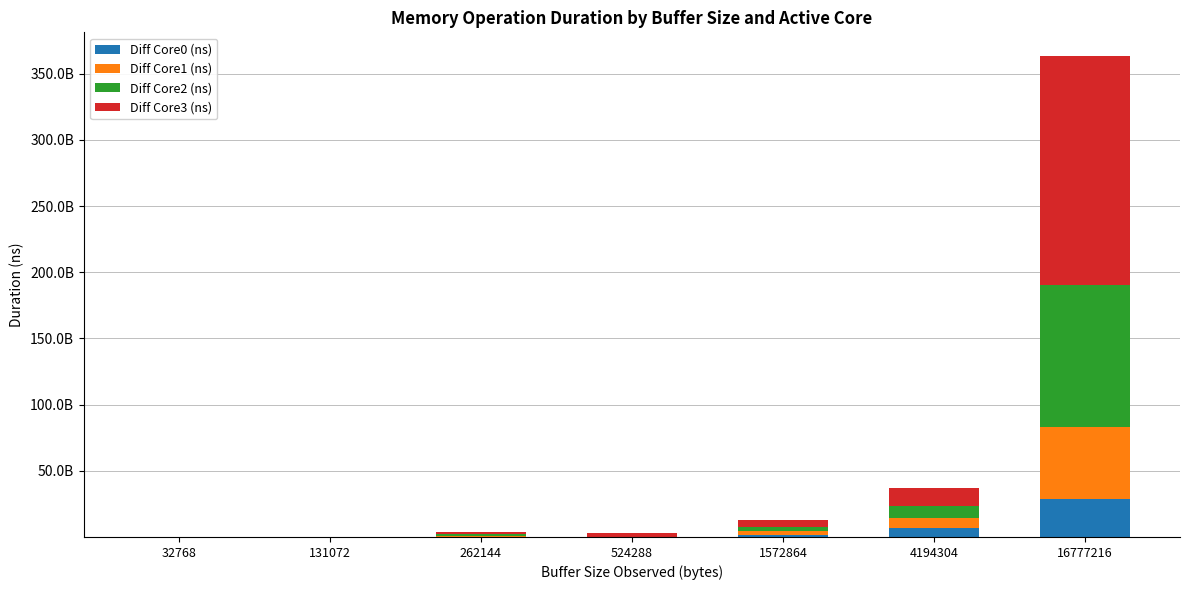

Does the chart contain stacked bars?

Yes